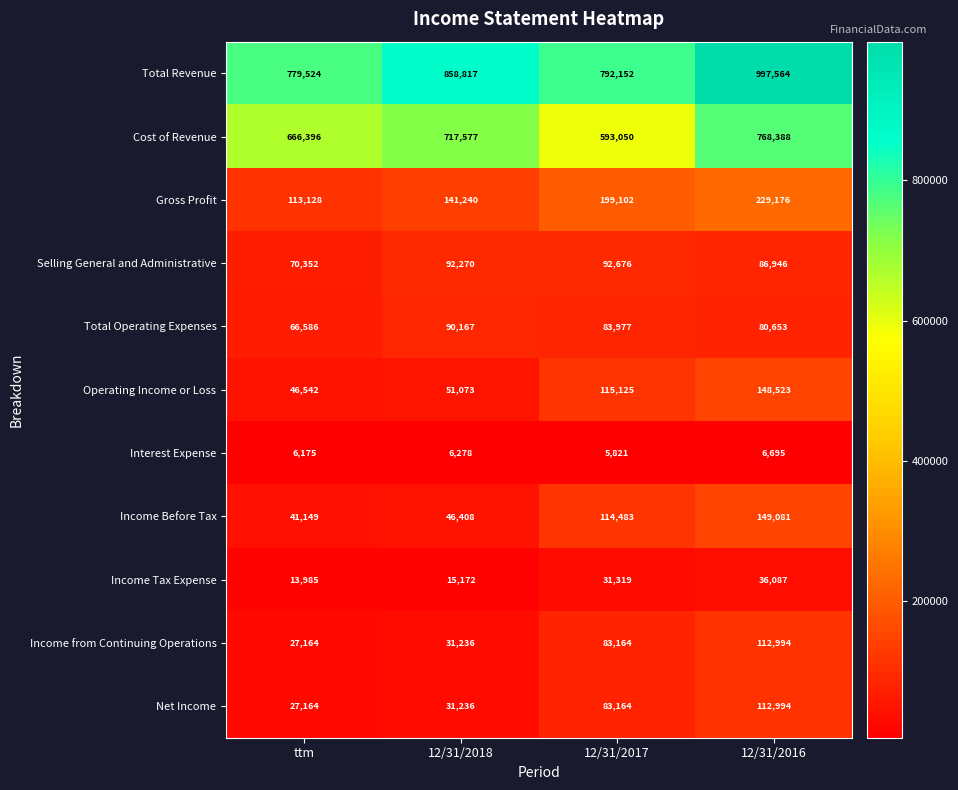

At which category is the sum across all series the highest?

12/31/2016